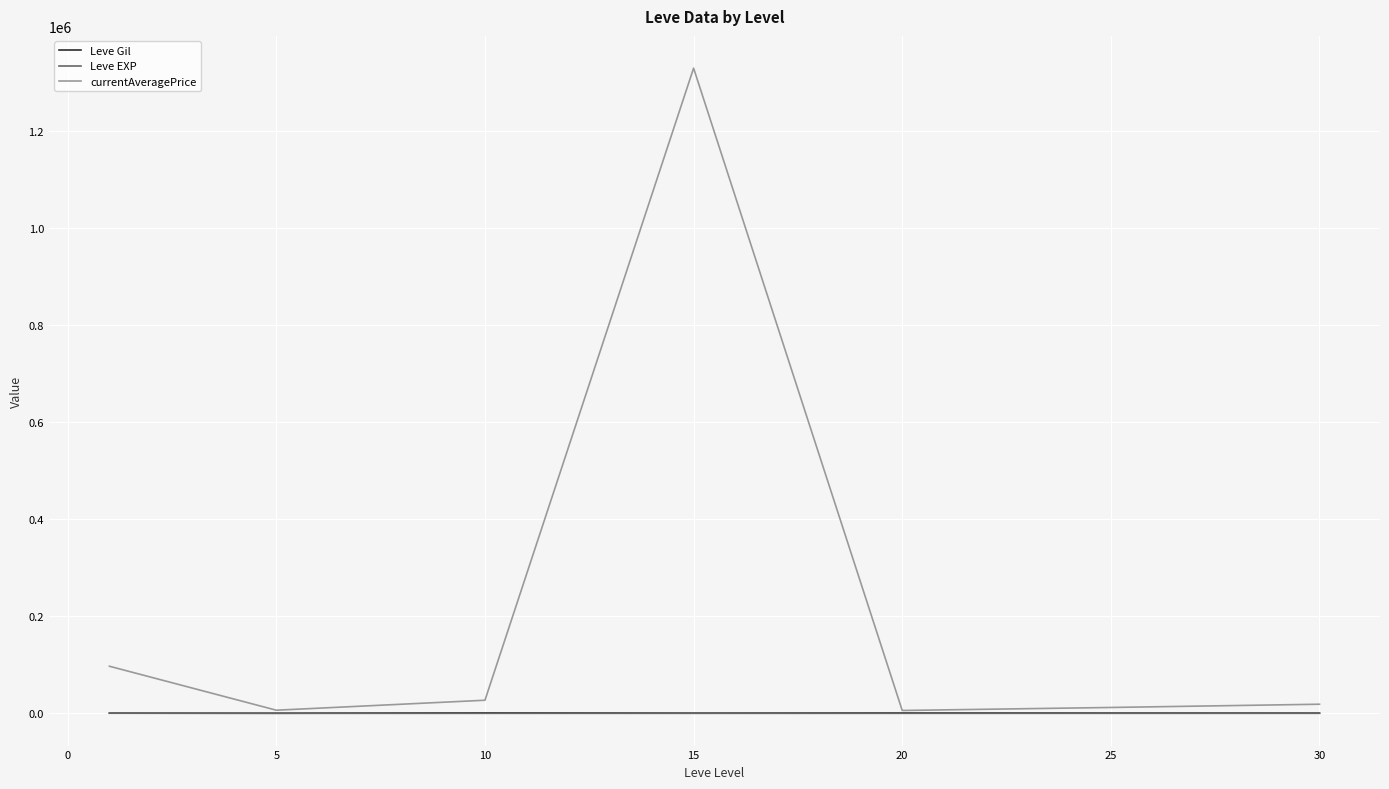

What is the difference between the second highest and second lowest values in the currentAveragePrice series?

90555.8